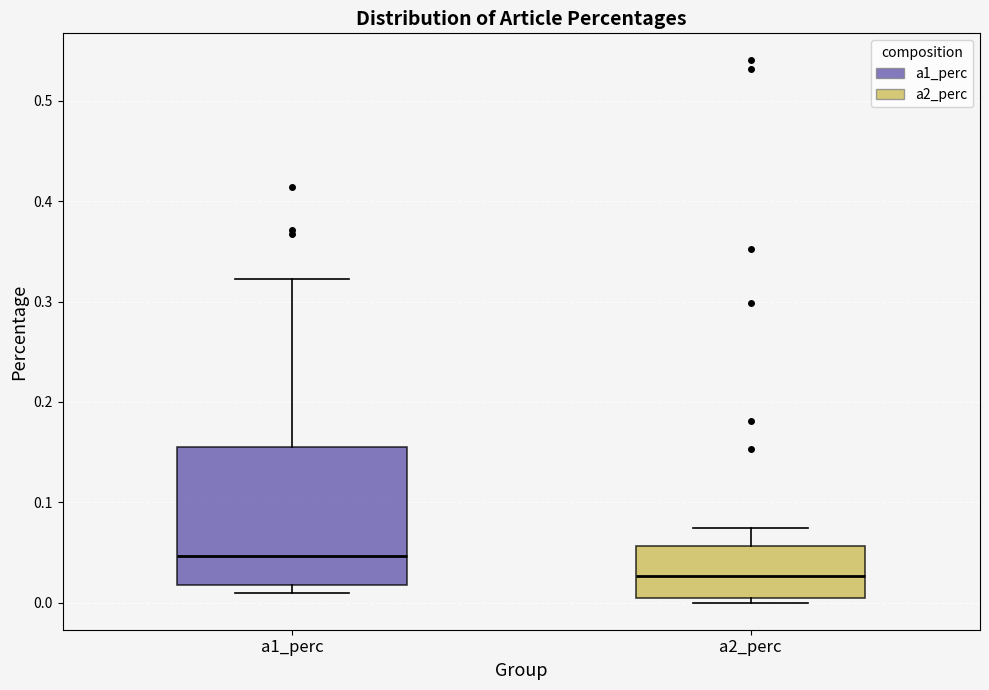

Comparing the boxes themselves (not the whiskers), which one is the tallest?

a1_perc